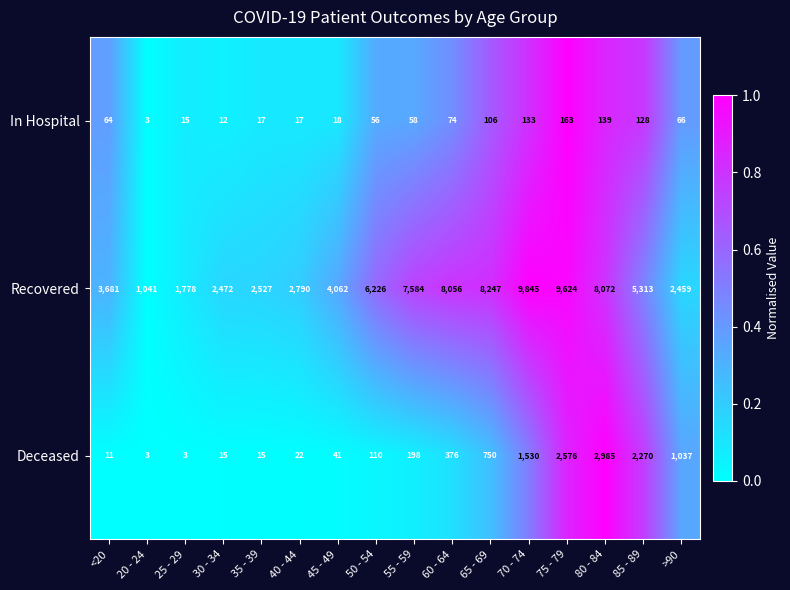

What is the difference between the second highest and second lowest values in the In Hospital series?

127